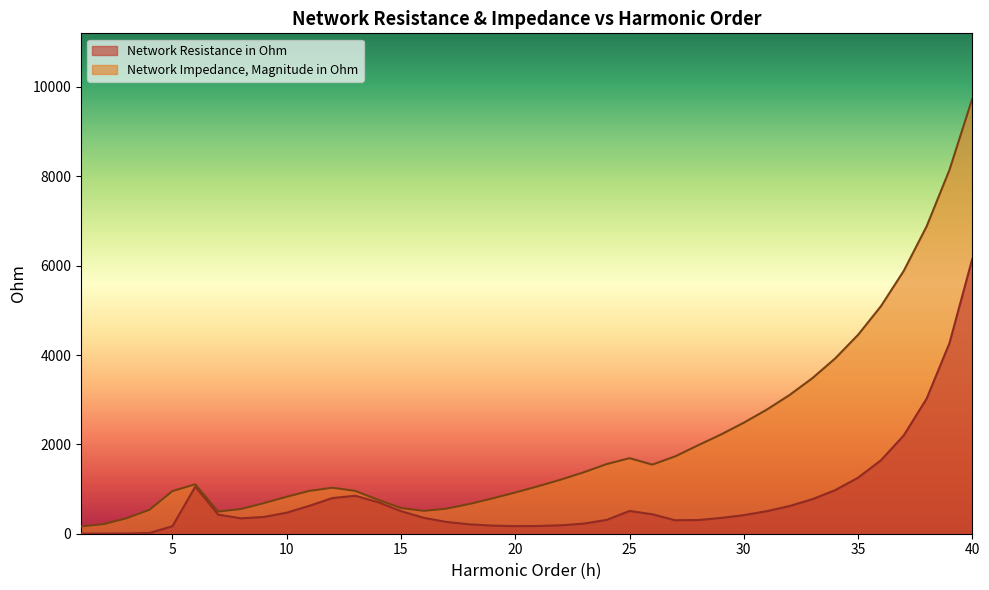

True or false: Network Impedance, Magnitude in Ohm and Network Resistance in Ohm intersect in this chart.

False